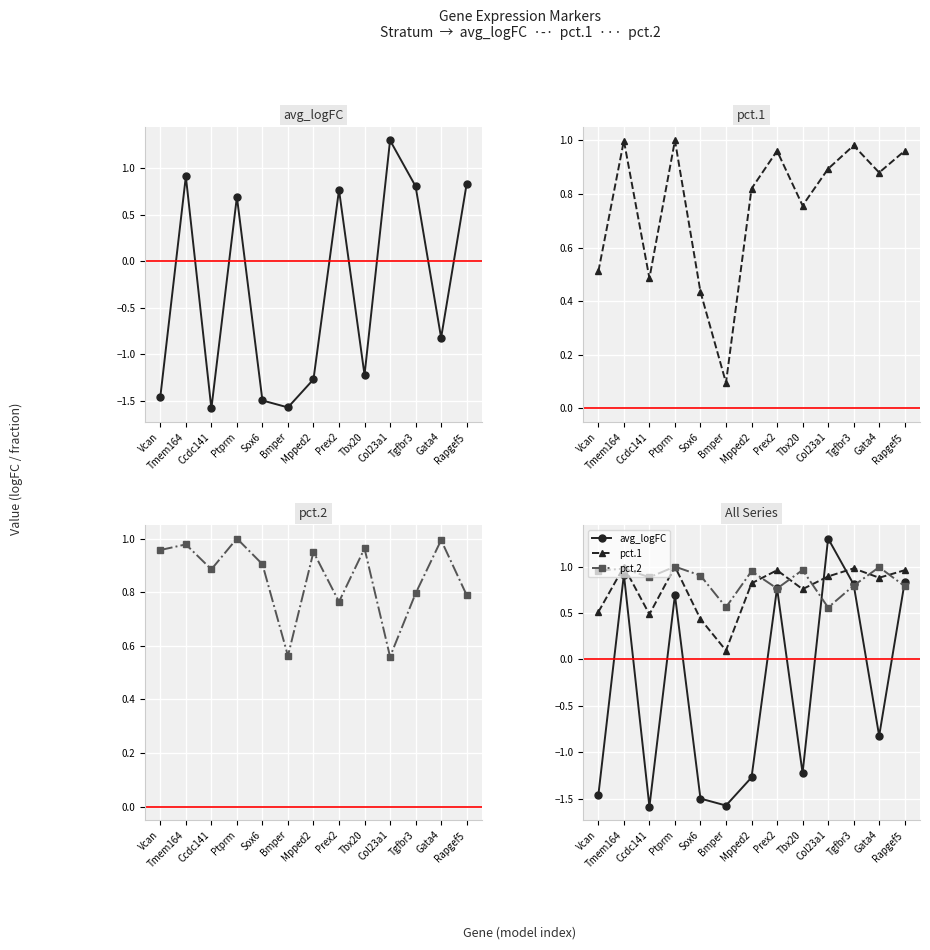

Where does the avg_logFC series first go above 0?

Tmem164